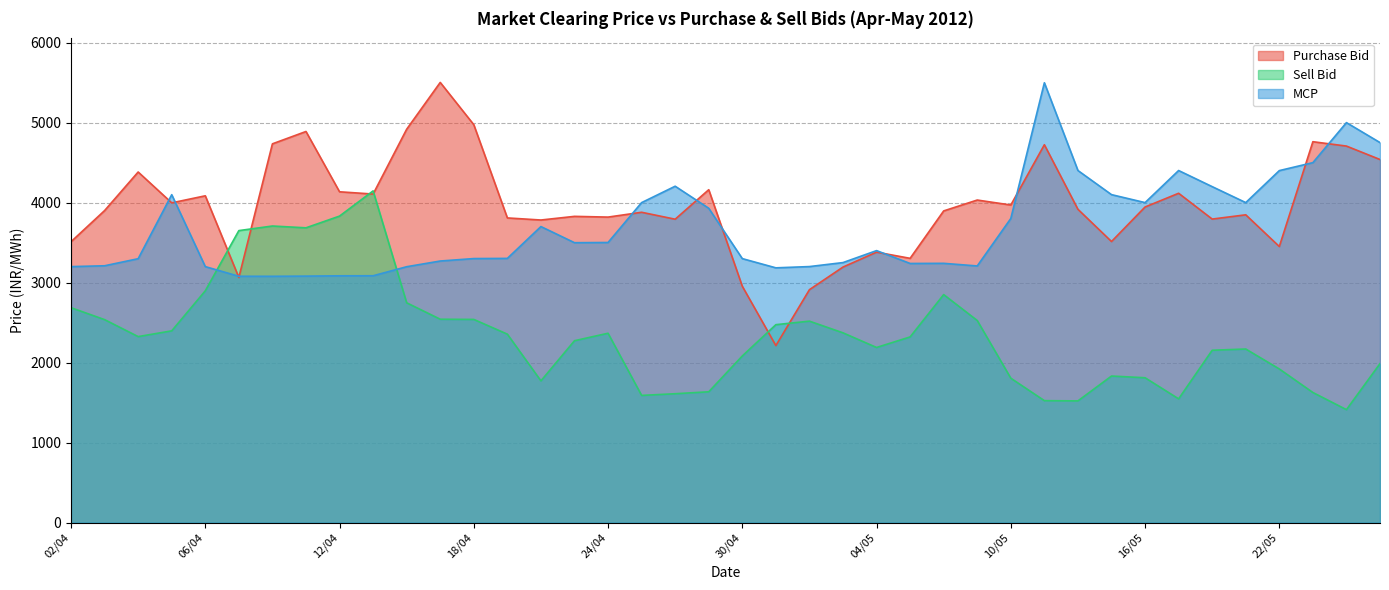

How many data points in Sell Bid are less than 2325?

20